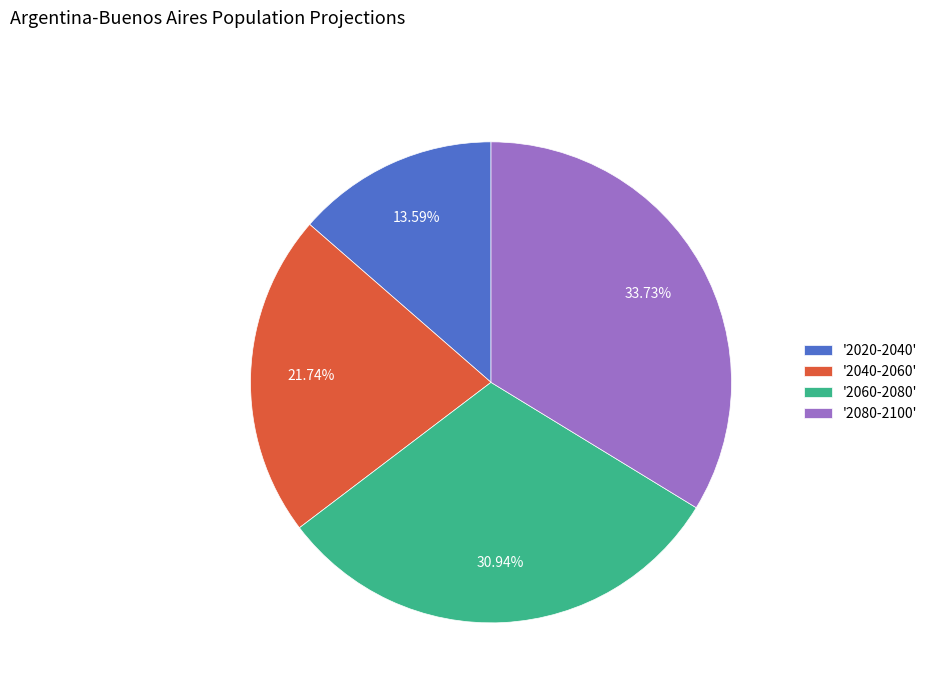

Is the sum of '2020-2040' and '2060-2080' greater than half?

No